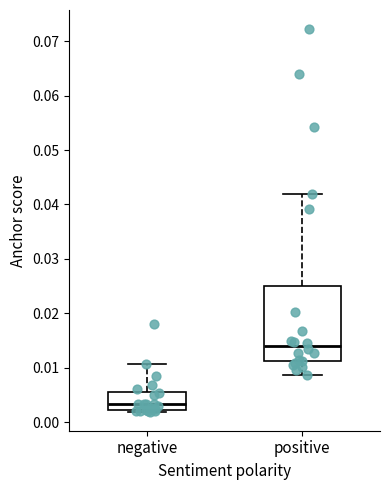

Where does the median line of the box for negative sit on the y-axis? The values are not printed on the chart, so give them approximately, as read against the axis.

0.003